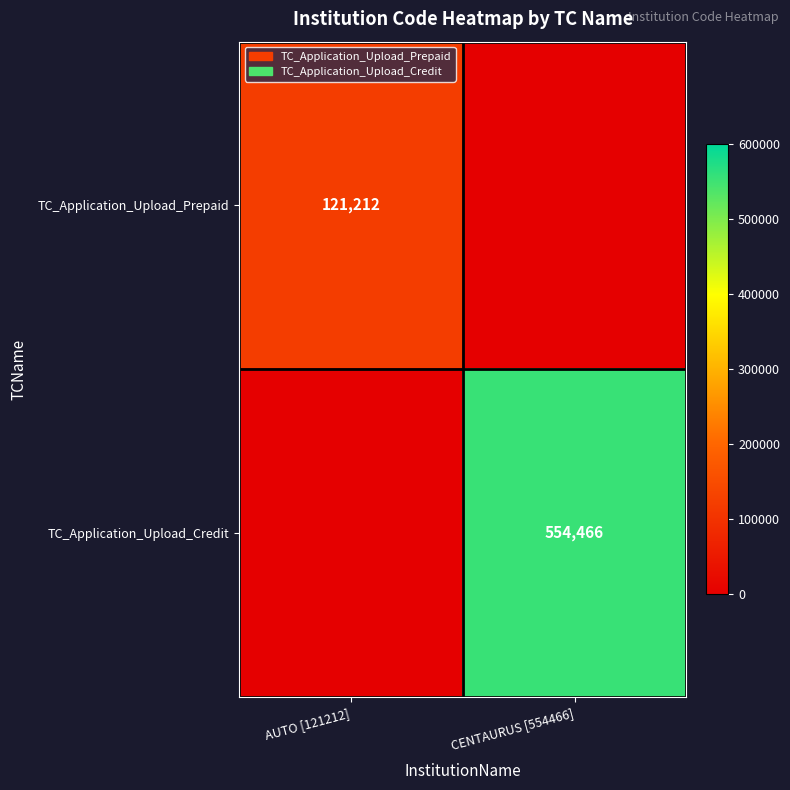

What is the total value across all series at CENTAURUS [554466]?

554466